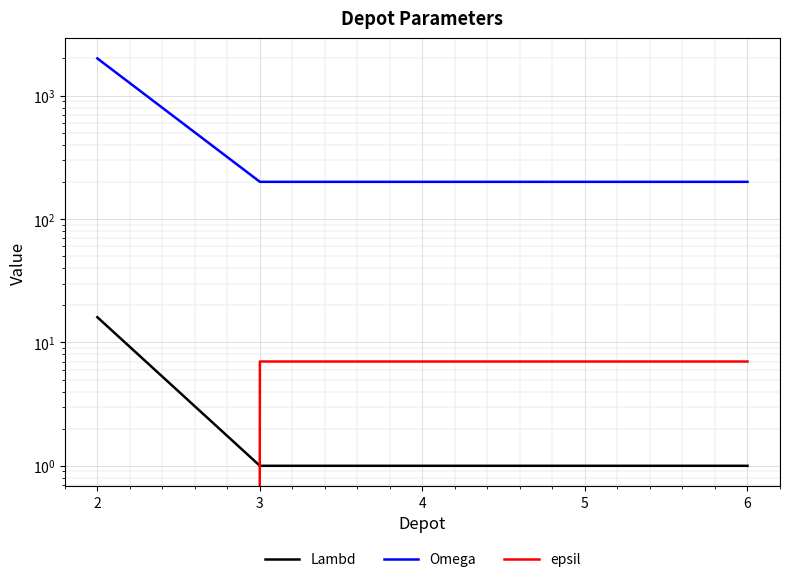

What is the value of the Omega point at the 2nd from the left?

200